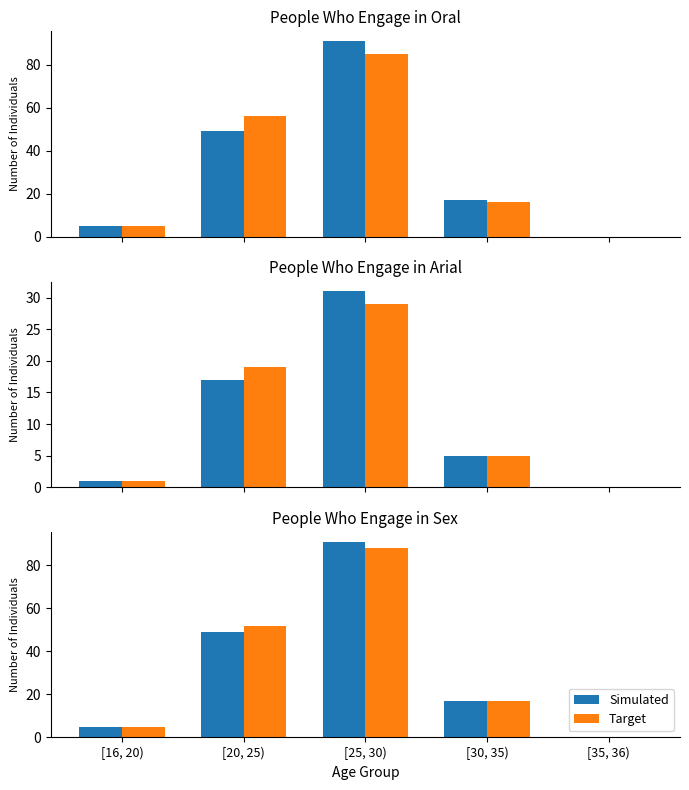

How many groups of bars are there?

5